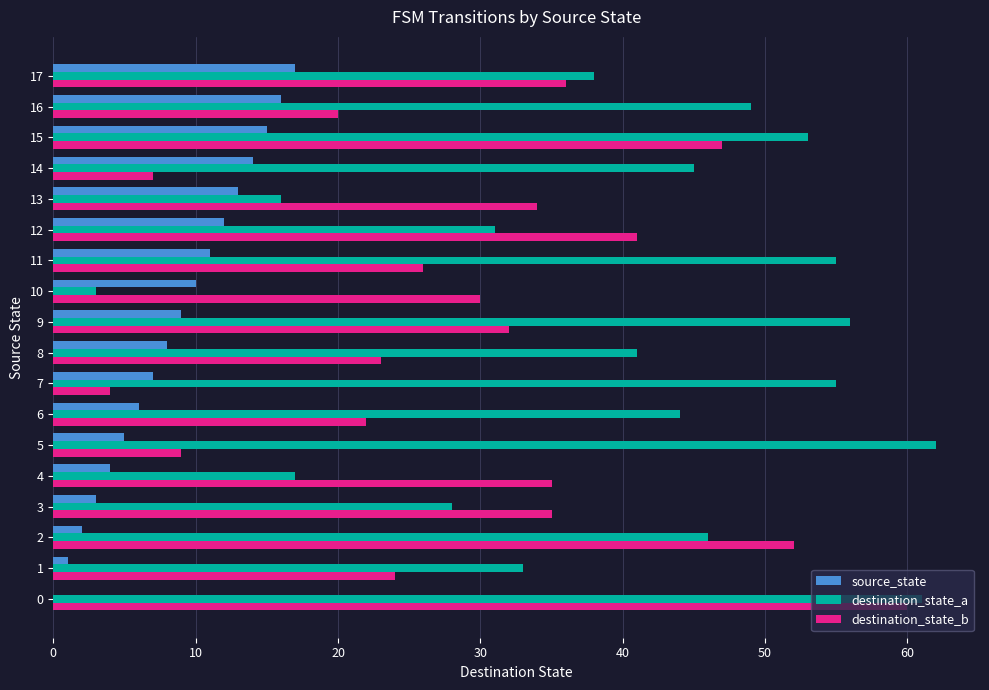

The value of destination_state_b at 16 is 20. True or false?

True